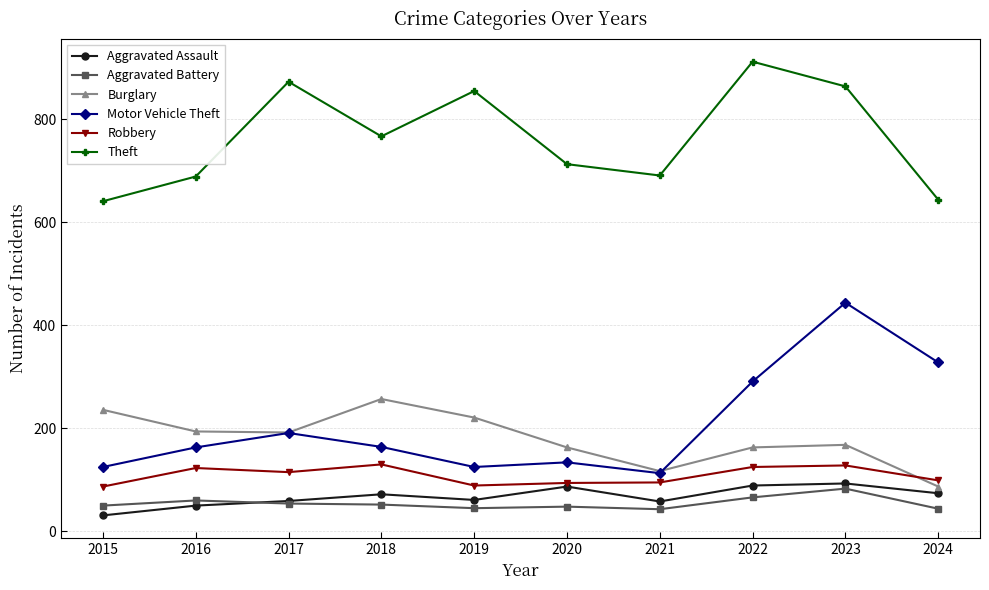

Is it true that Robbery equals 115 at 2017?

True